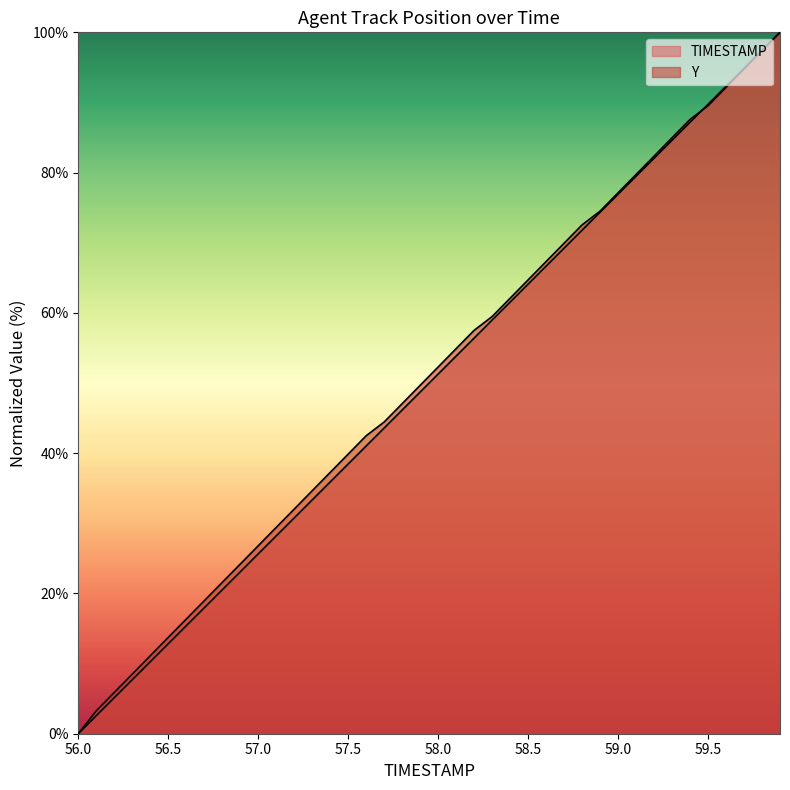

Count the number of data series in this chart.

2